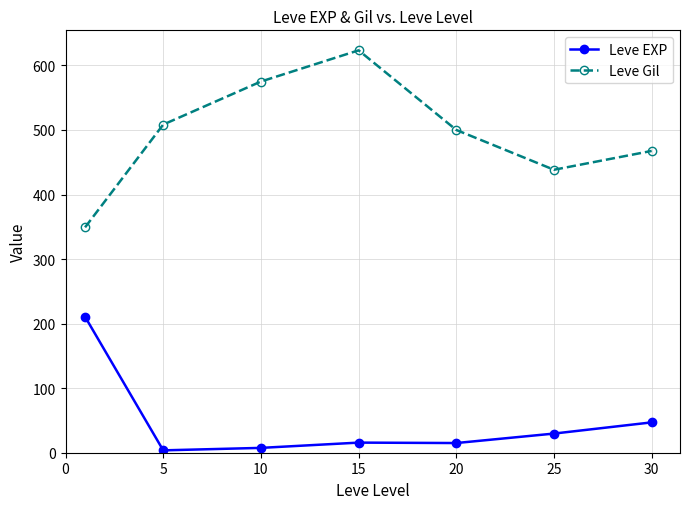

Rank the series by their average value, from lowest to highest.

Leve EXP, Leve Gil